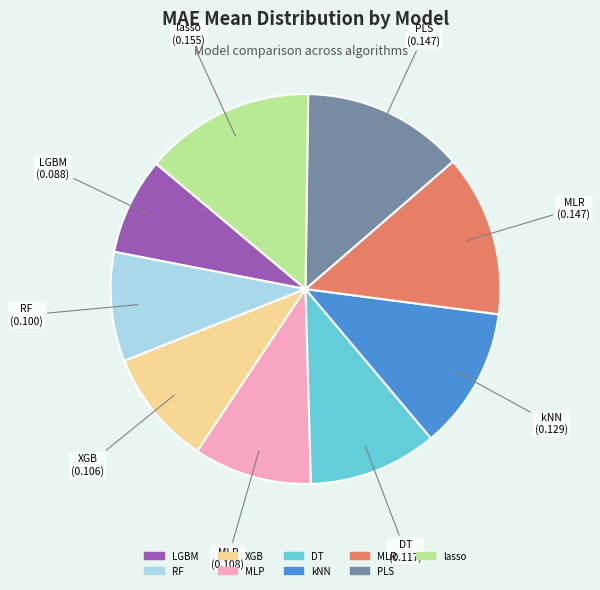

The kNN slice represents 12% of the pie. True or false?

True